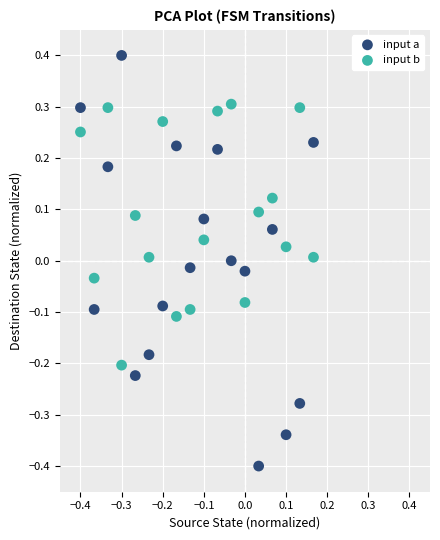

Which series reaches the maximum Y coordinate?

input a